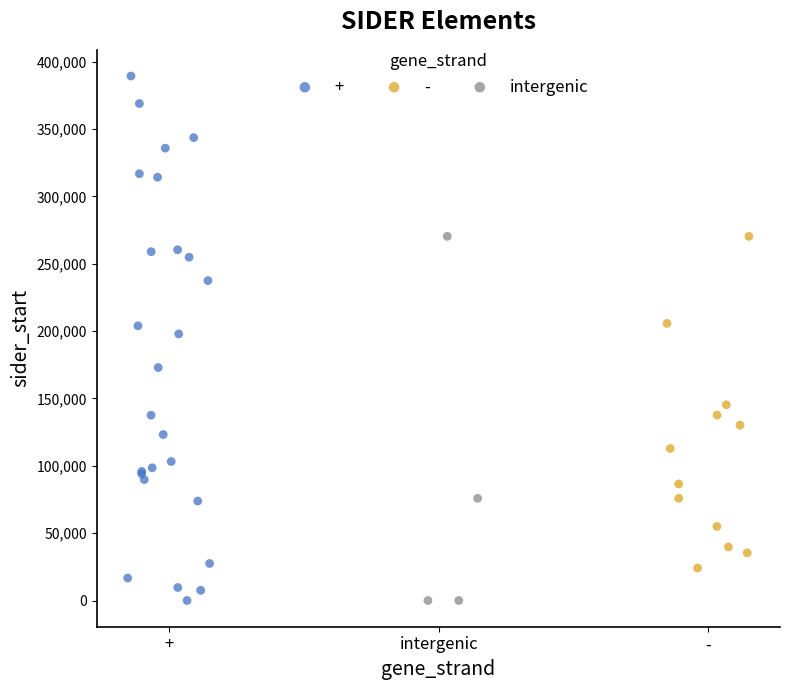

Which series reaches the maximum Y coordinate?

+